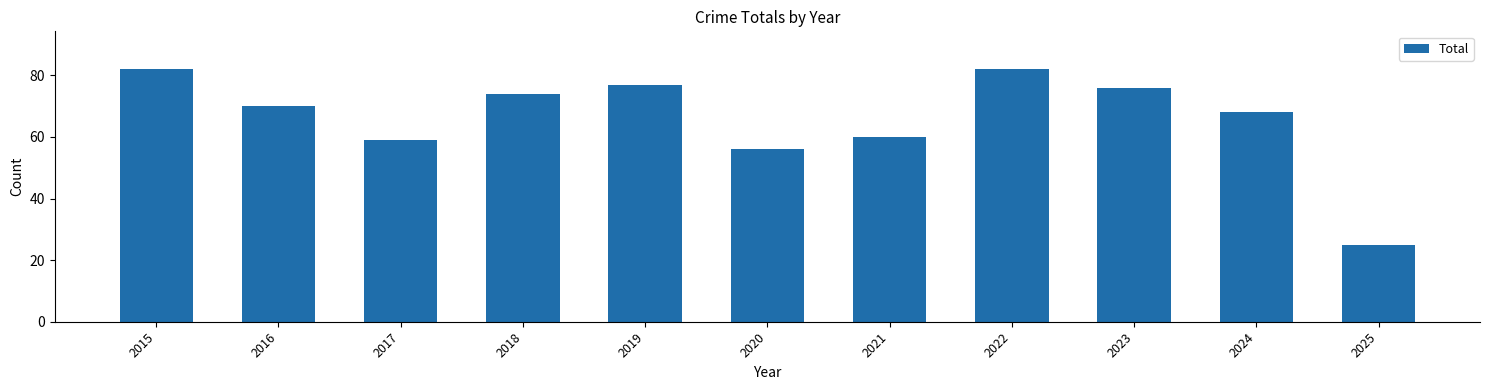

What is the difference between the values at 2024 and 2020?

12